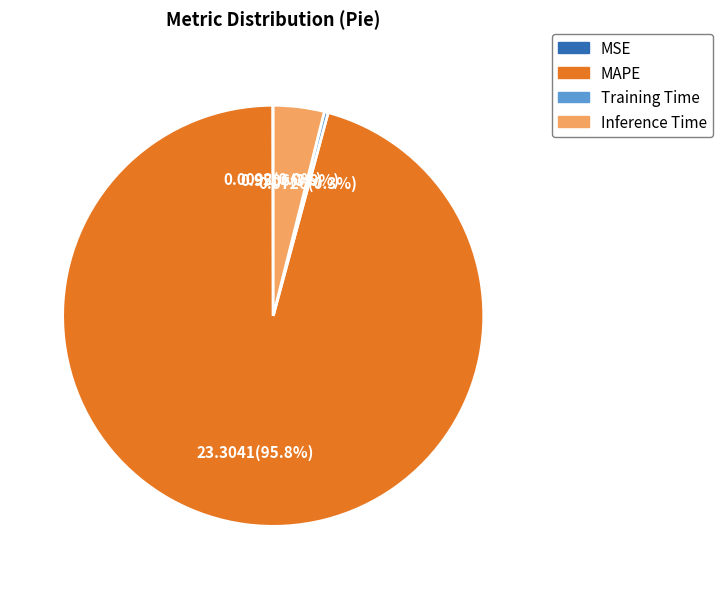

Which category has the biggest portion of the pie?

MAPE